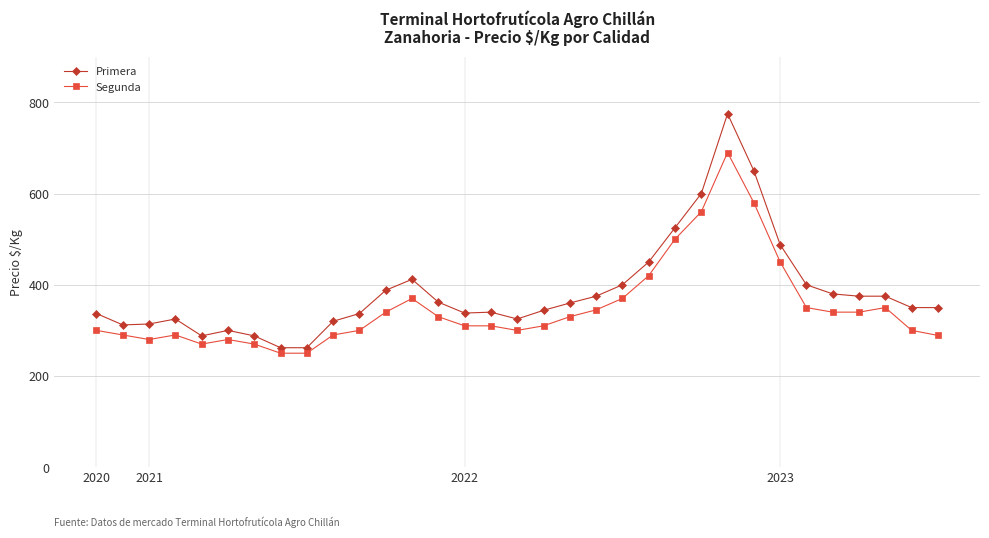

What is the sum of all Primera values?

12707